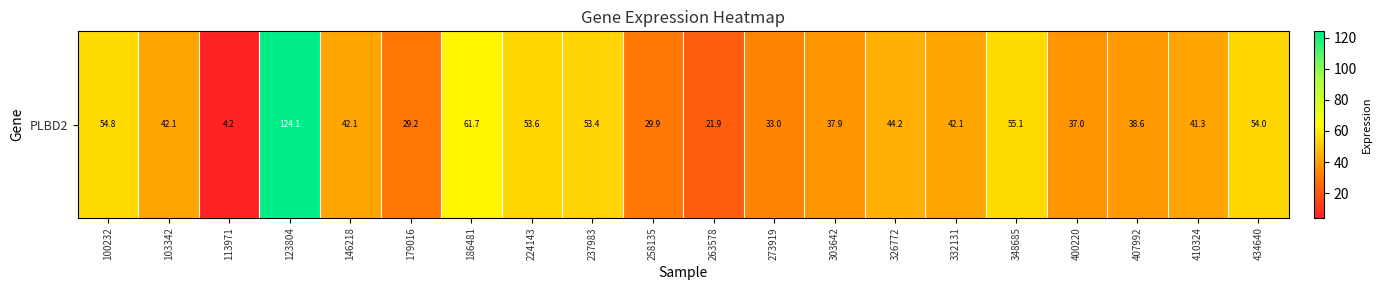

Count the number of categories in the chart.

20